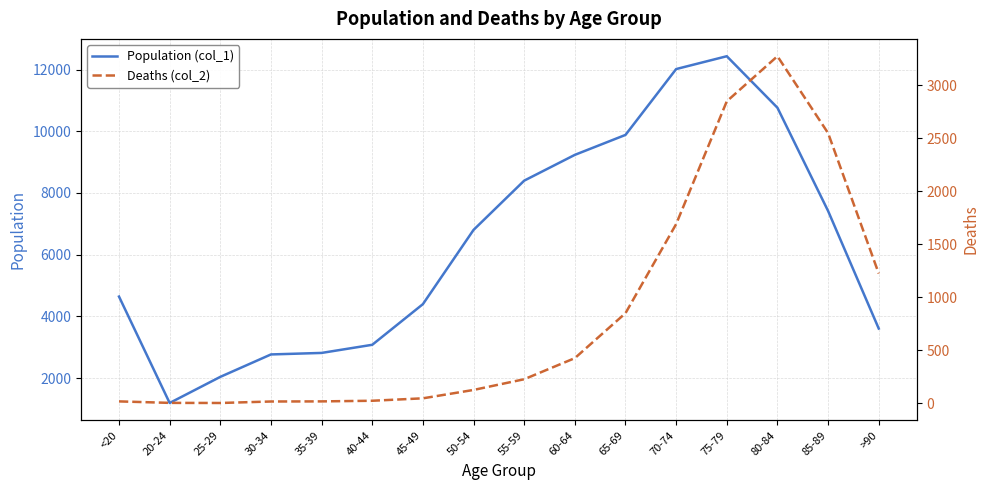

Reading left to right, extract all data points from this chart.

Population (col_1): 4641	1191	2038	2765	2814	3078	4396	6803	8400	9236	9883	12018	12434	10764	7417	3604
Deaths (col_2): 18	4	3	17	18	24	47	126	227	426	850	1690	2848	3273	2548	1224